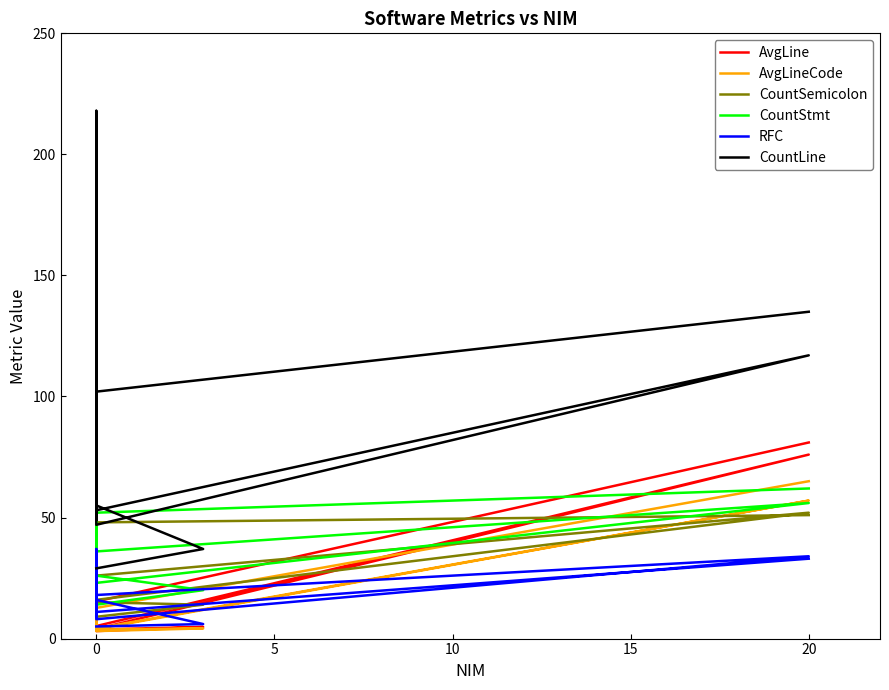

Rank the series by their maximum value, from highest to lowest.

CountLine, CountStmt, AvgLine, CountSemicolon, AvgLineCode, RFC